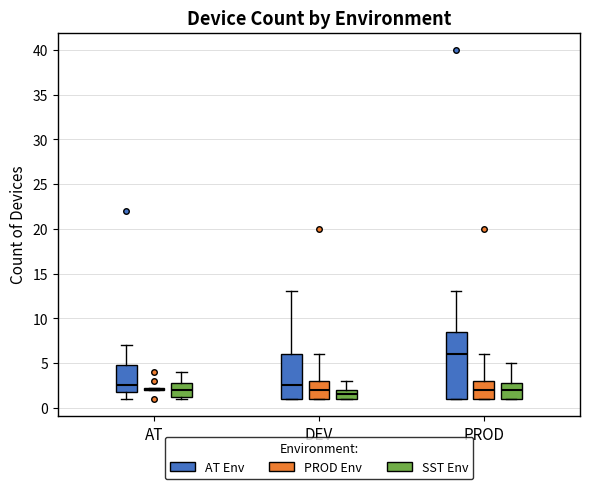

Comparing the boxes themselves (not the whiskers), which one is the tallest?

PROD (AT Env)